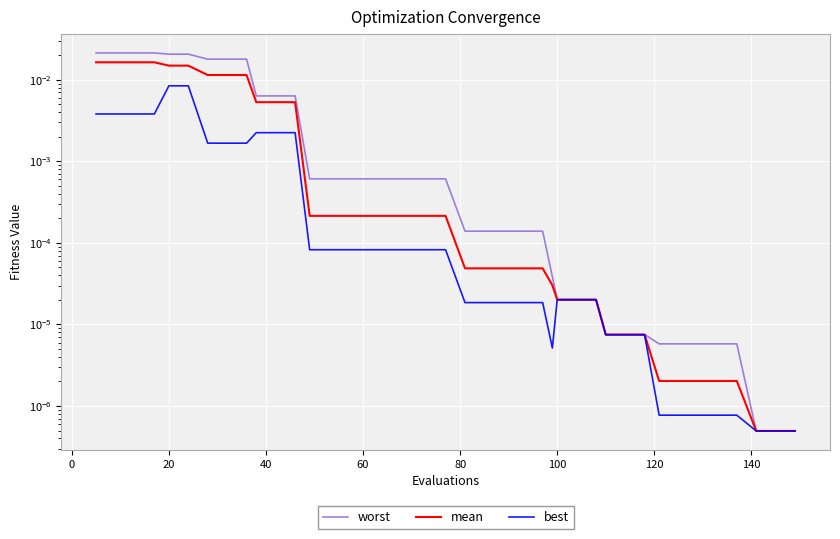

True or false: worst and best cross at least once.

False